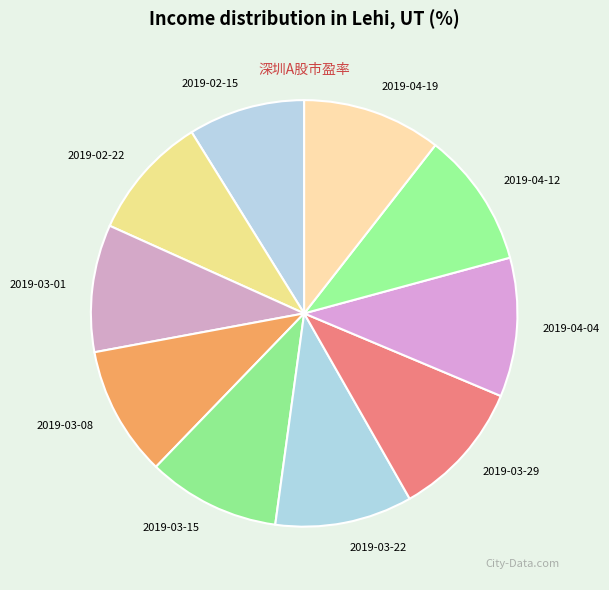

Does any single category account for the majority?

No